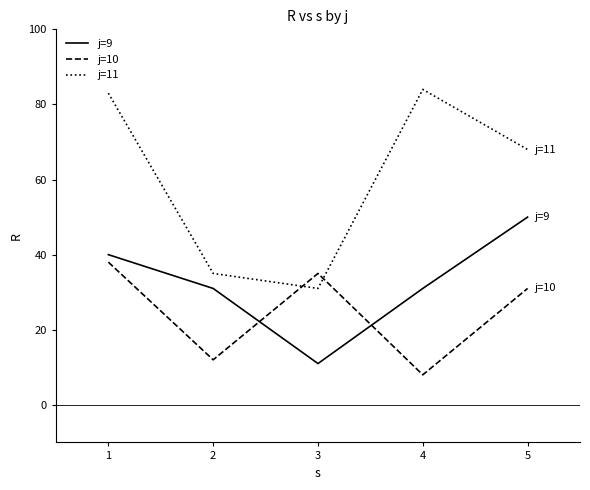

How many interior local valleys does the j=10 series have?

2